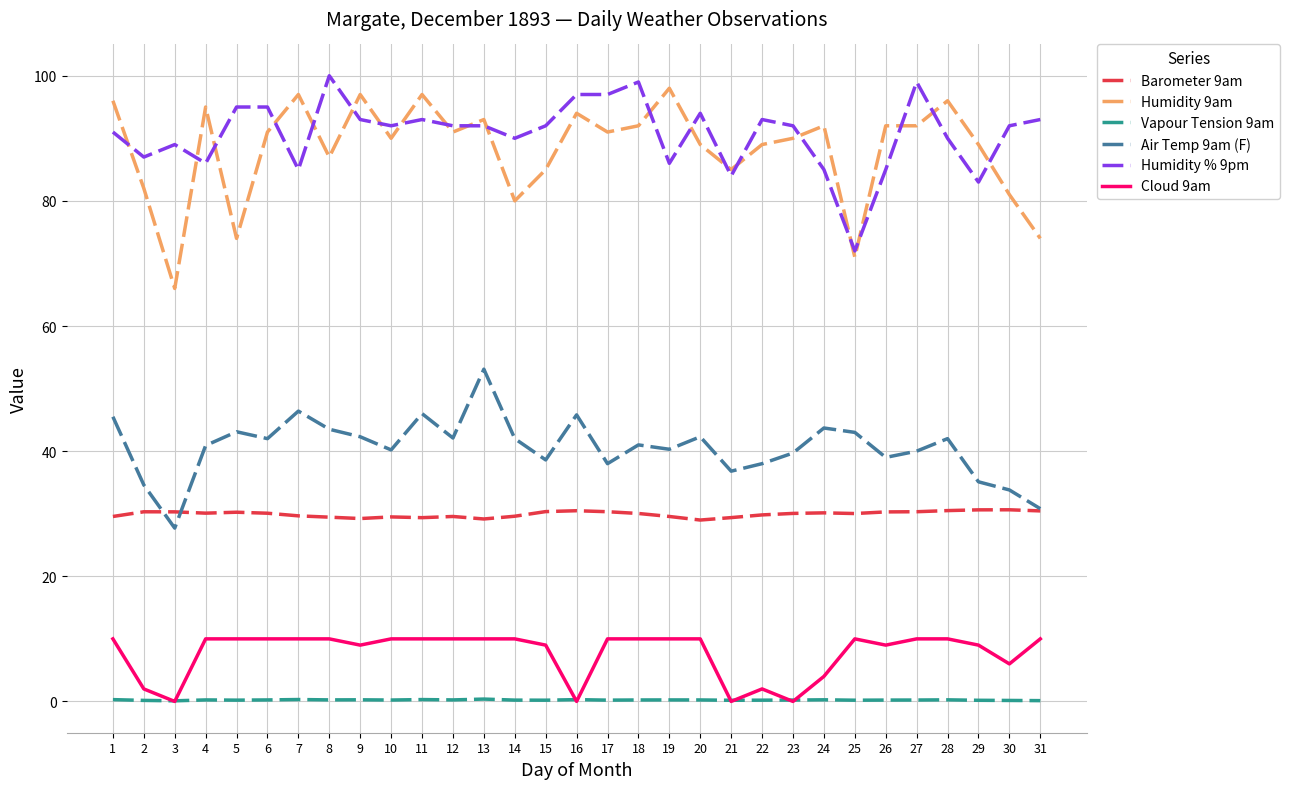

True or false: Vapour Tension 9am has a value of 0.3 at 7.

True